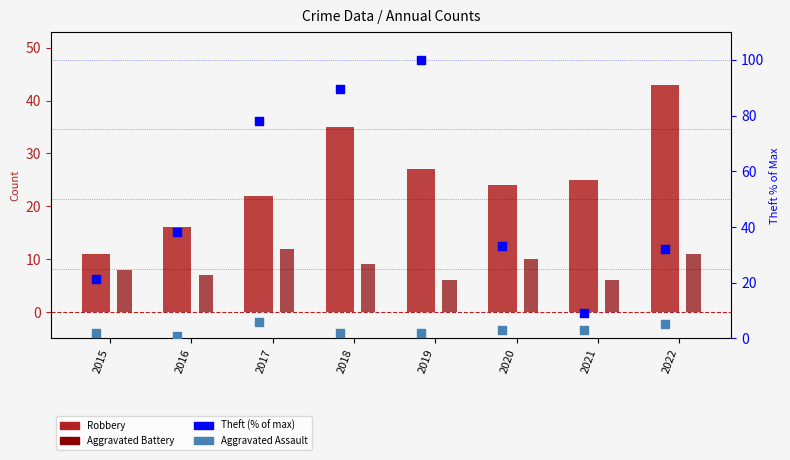

Which series has the widest spread of Y values?

Theft (% of max)